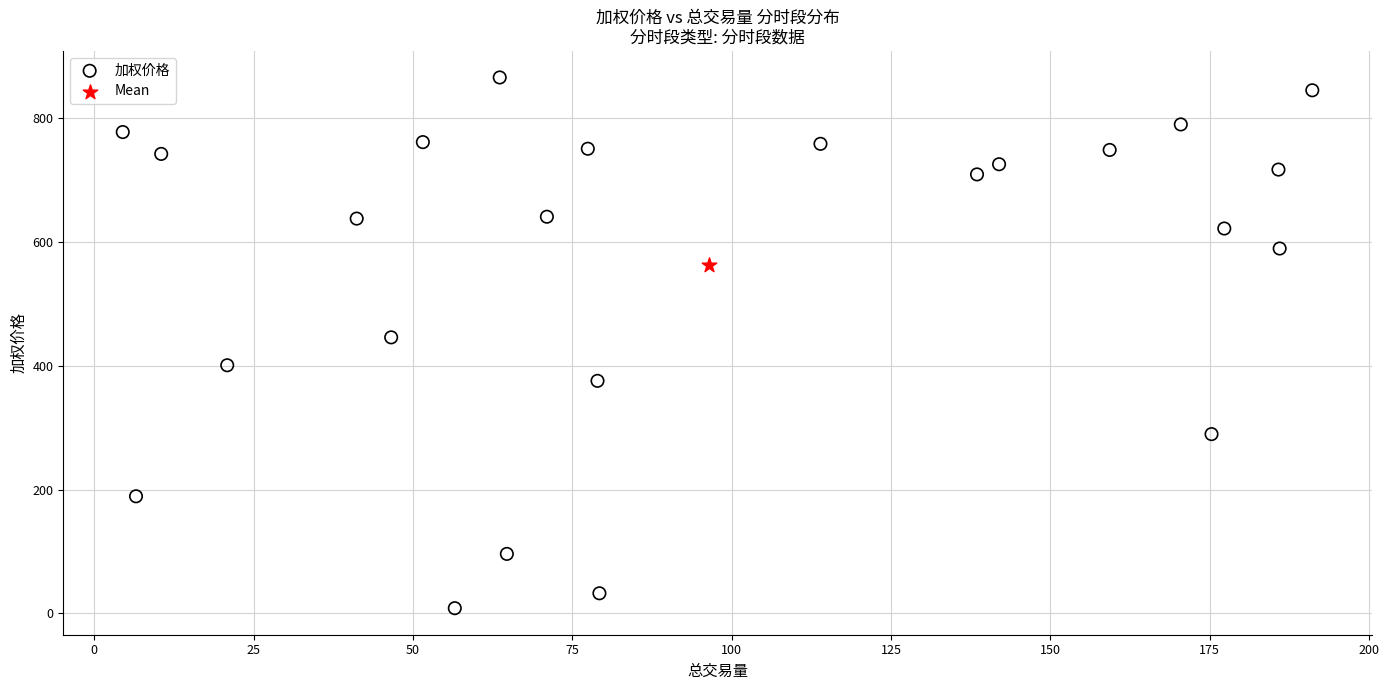

What are all the series names shown in the legend?

加权价格, Mean